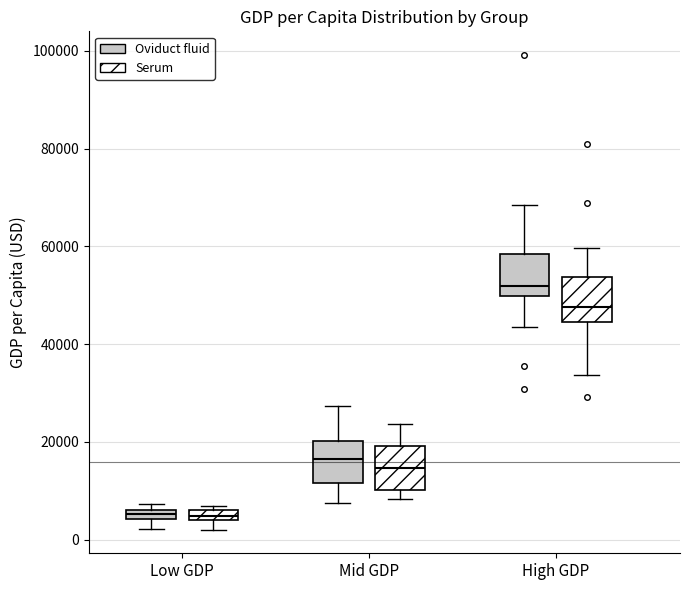

Where does the lower whisker of the box for High GDP (Oviduct fluid) end on the y-axis? The values are not printed on the chart, so give them approximately, as read against the axis.

44000